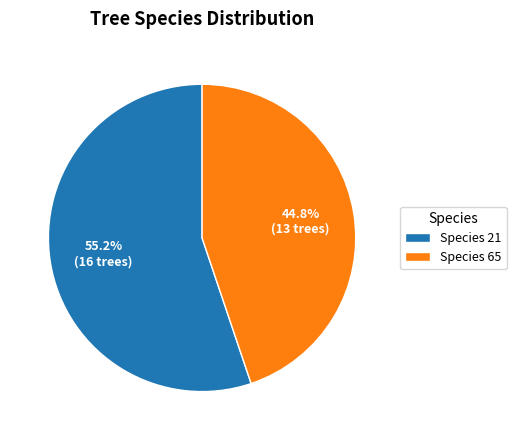

Rank the categories by value from lowest to highest.

Species 65, Species 21